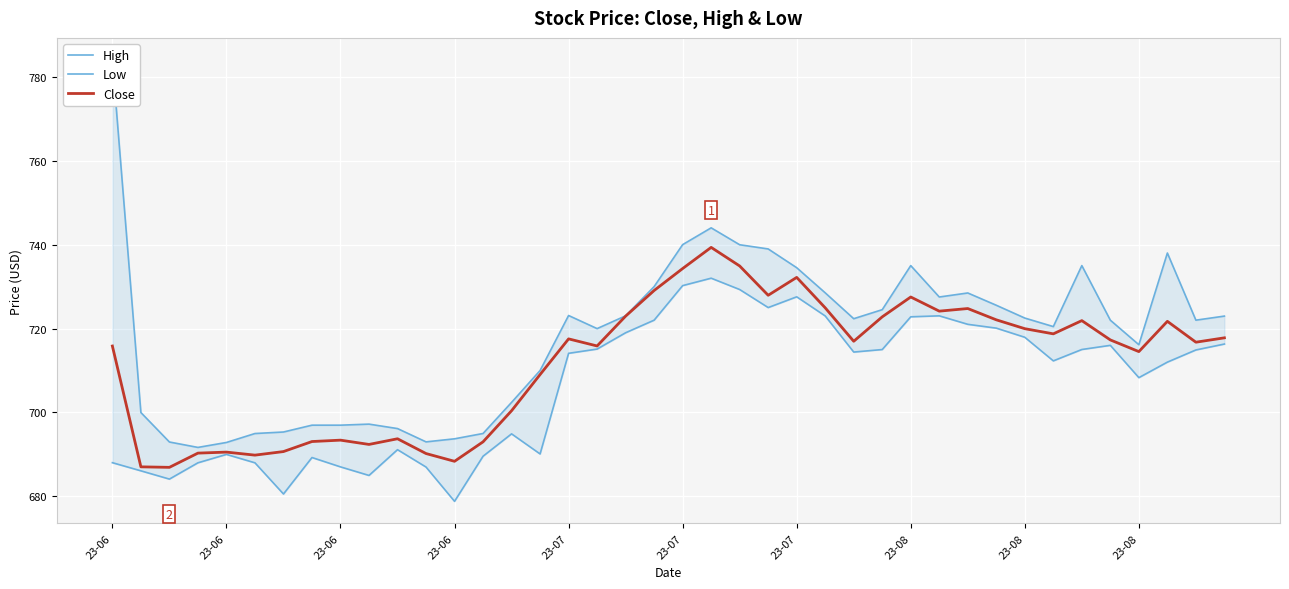

Between 24 and 29, which is larger?

24